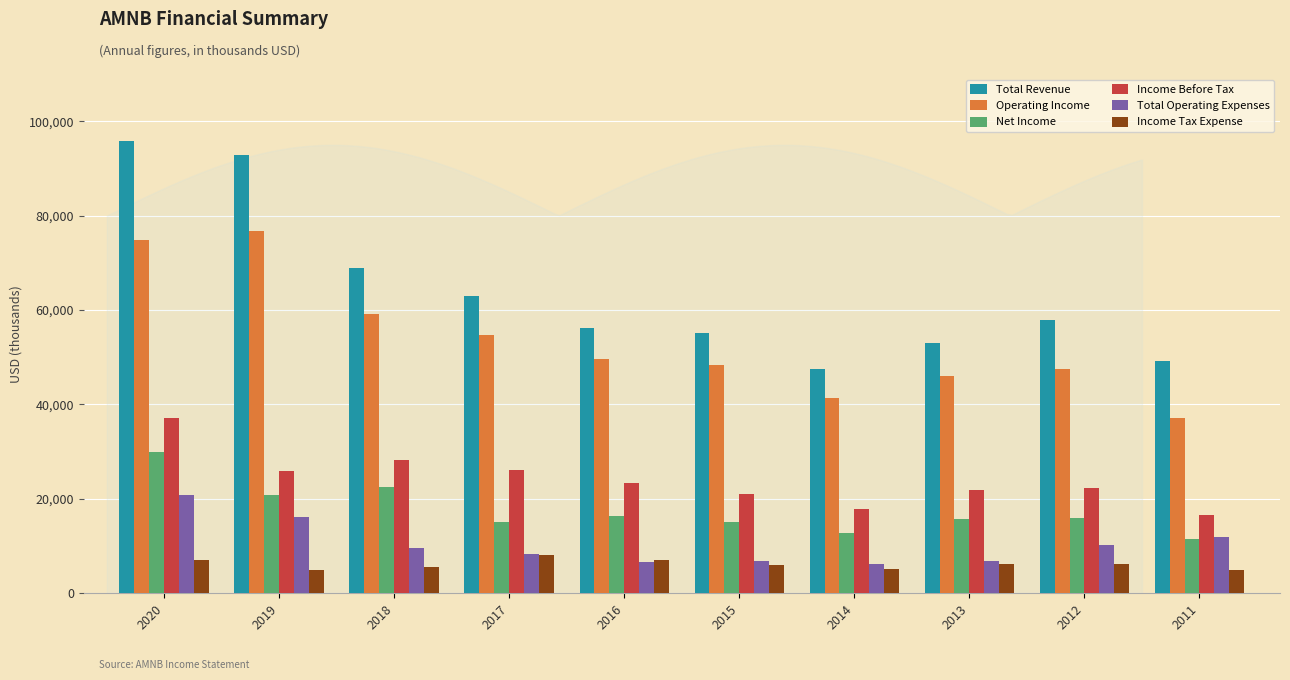

What is the value of the Income Before Tax bar at the 9th from the left?

22300